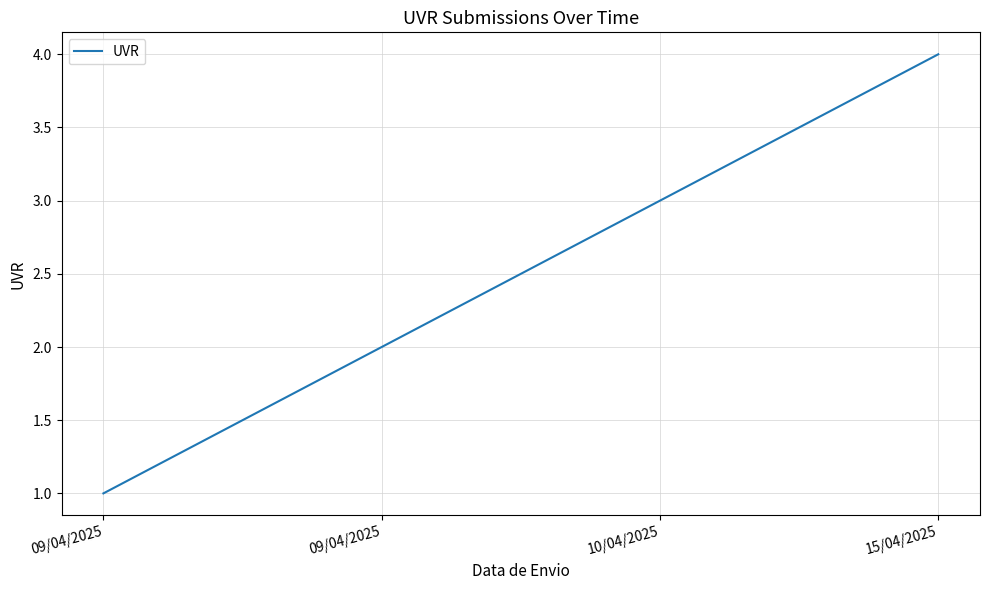

Count the values in the range 2 to 4.

3